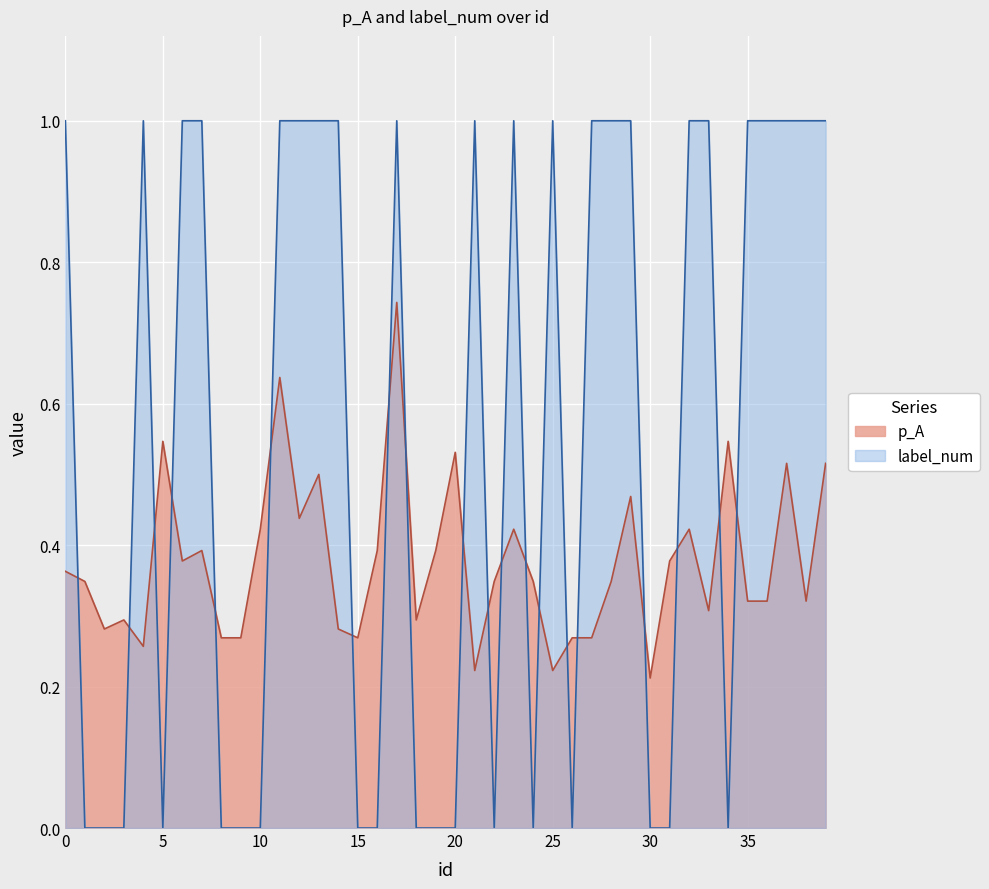

Rank the series at 14 from highest to lowest value.

label_num, p_A